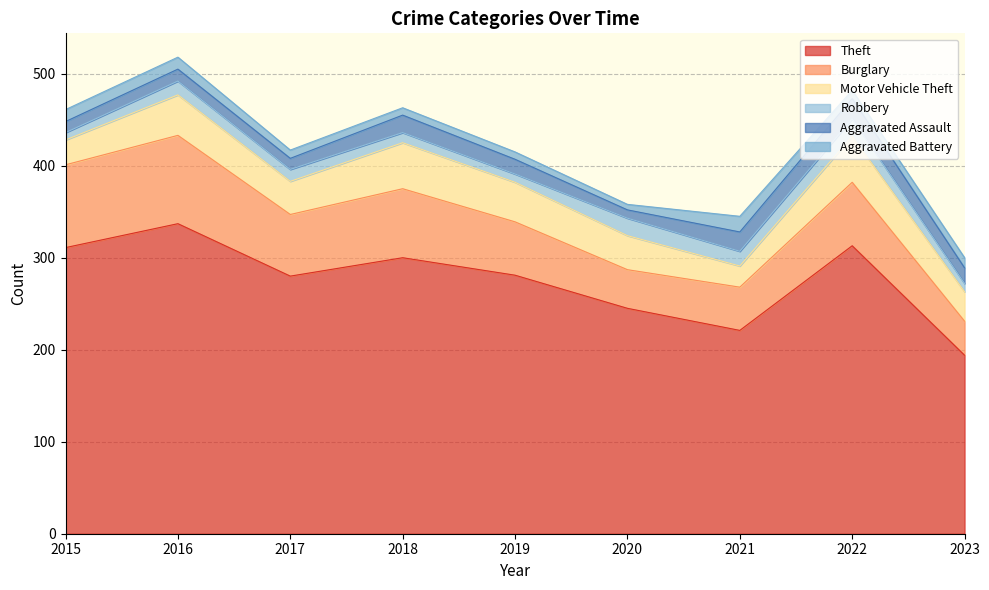

What is the spread (max minus min) of values at 2017?

271